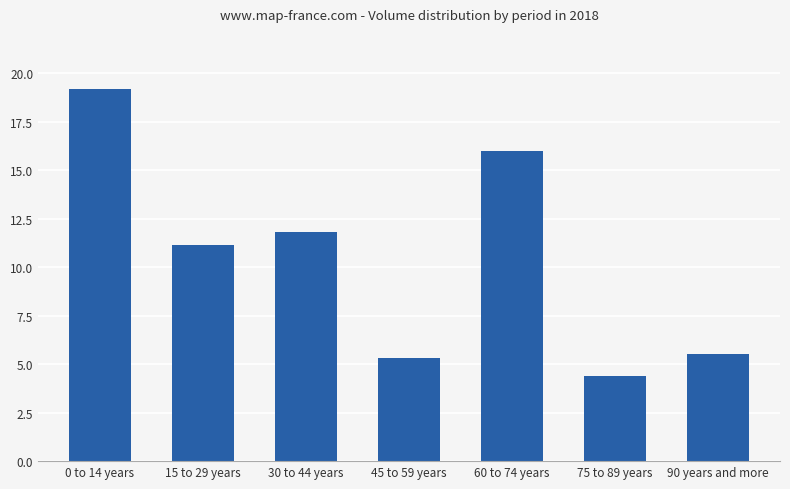

What is the label of the 3rd bar from the right?

60 to 74 years